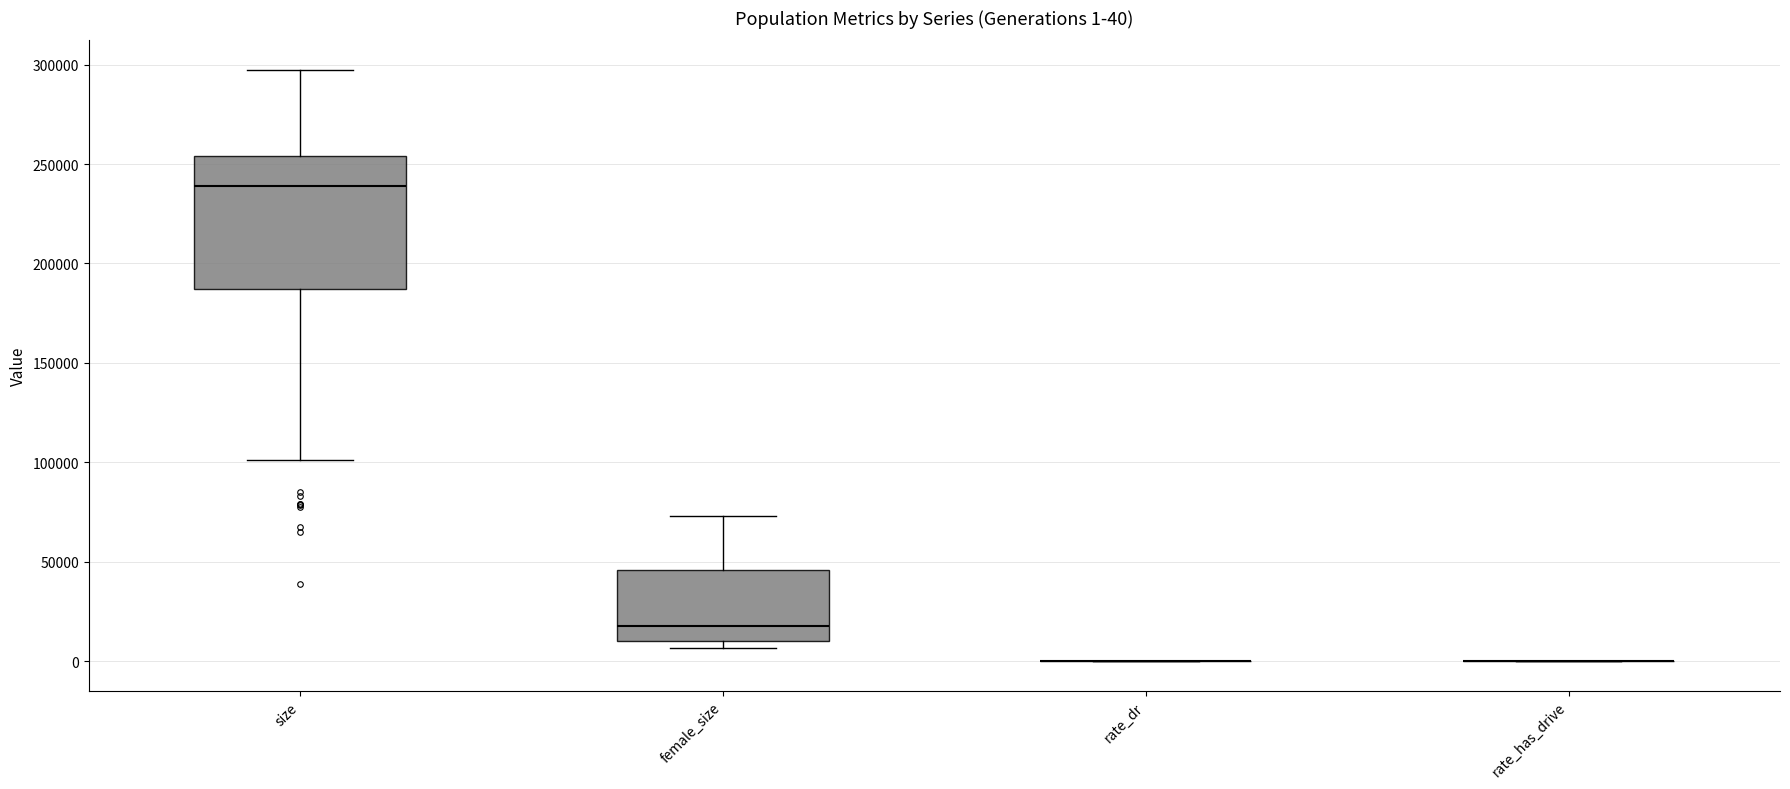

Comparing the boxes themselves (not the whiskers), which one is the tallest?

size